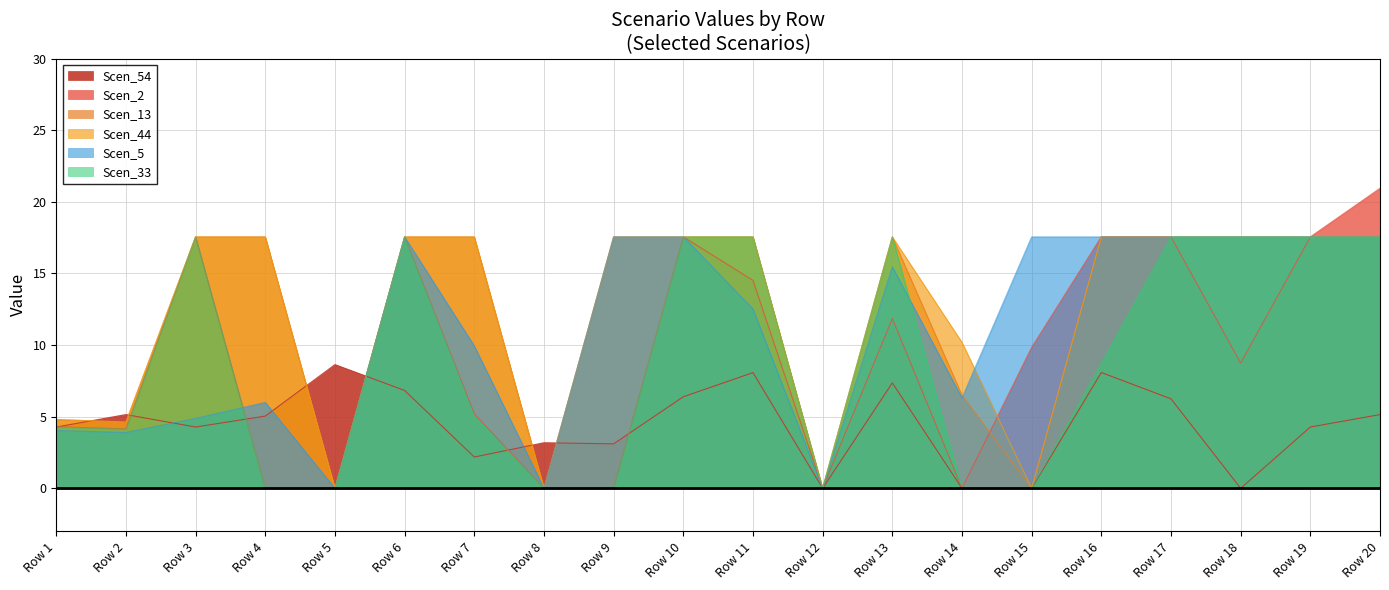

At which label is Scen_33 closest to 8?

Row 16